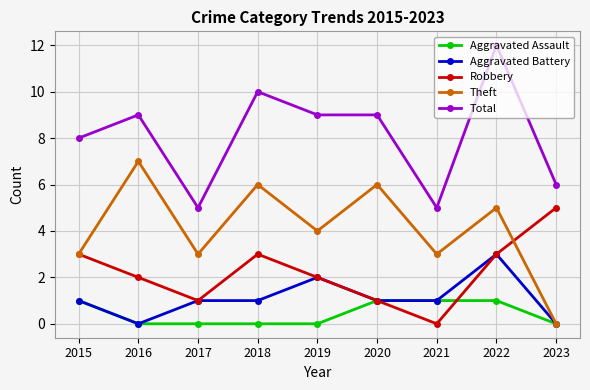

Does the chart display data point markers on the line(s)?

Yes